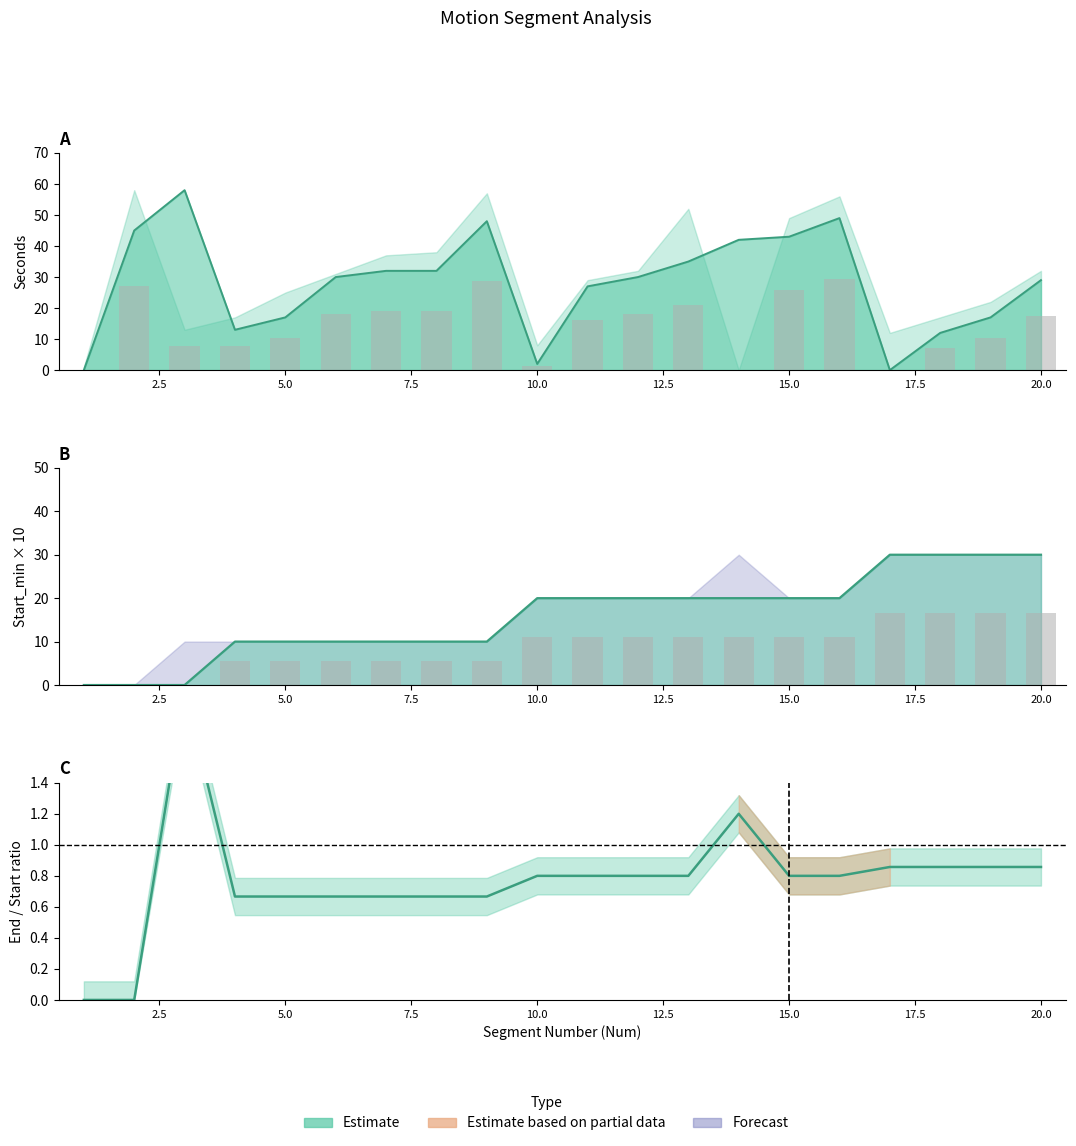

Where is Start_min nearest to the value 15?

4